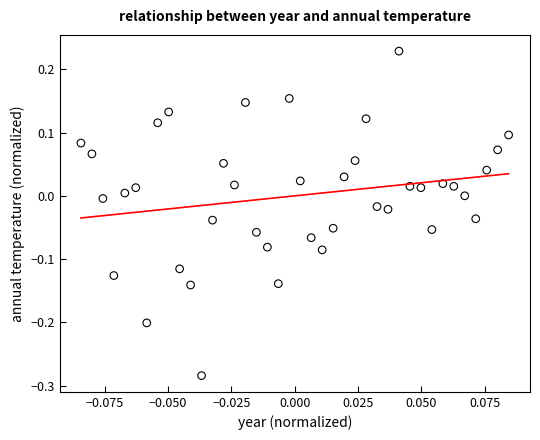

What is the range of Y values (max minus min)?

0.5